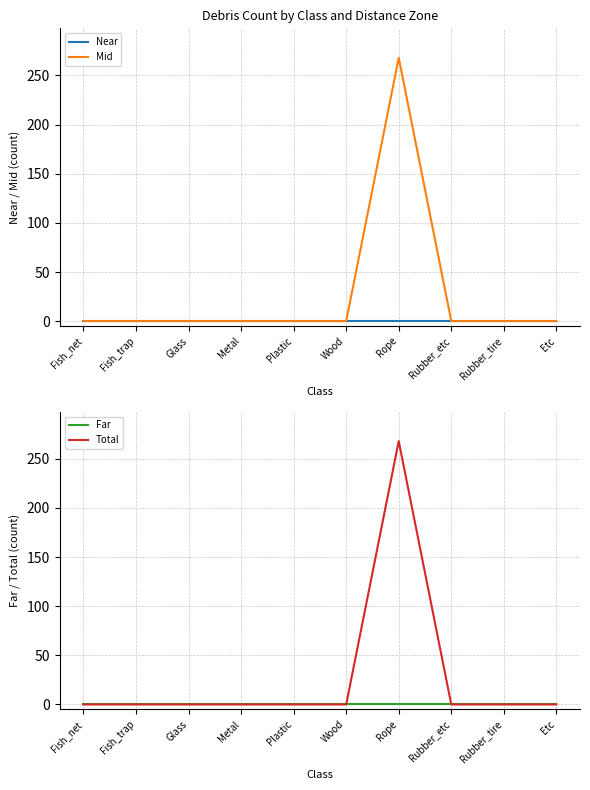

Reading left to right, extract all data points from this chart.

Near: 0	0	0	0	0	0	0	0	0	0
Mid: 0	0	0	0	0	0	268	0	0	0
Far: 0	0	0	0	0	0	0	0	0	0
Total: 0	0	0	0	0	0	268	0	0	0